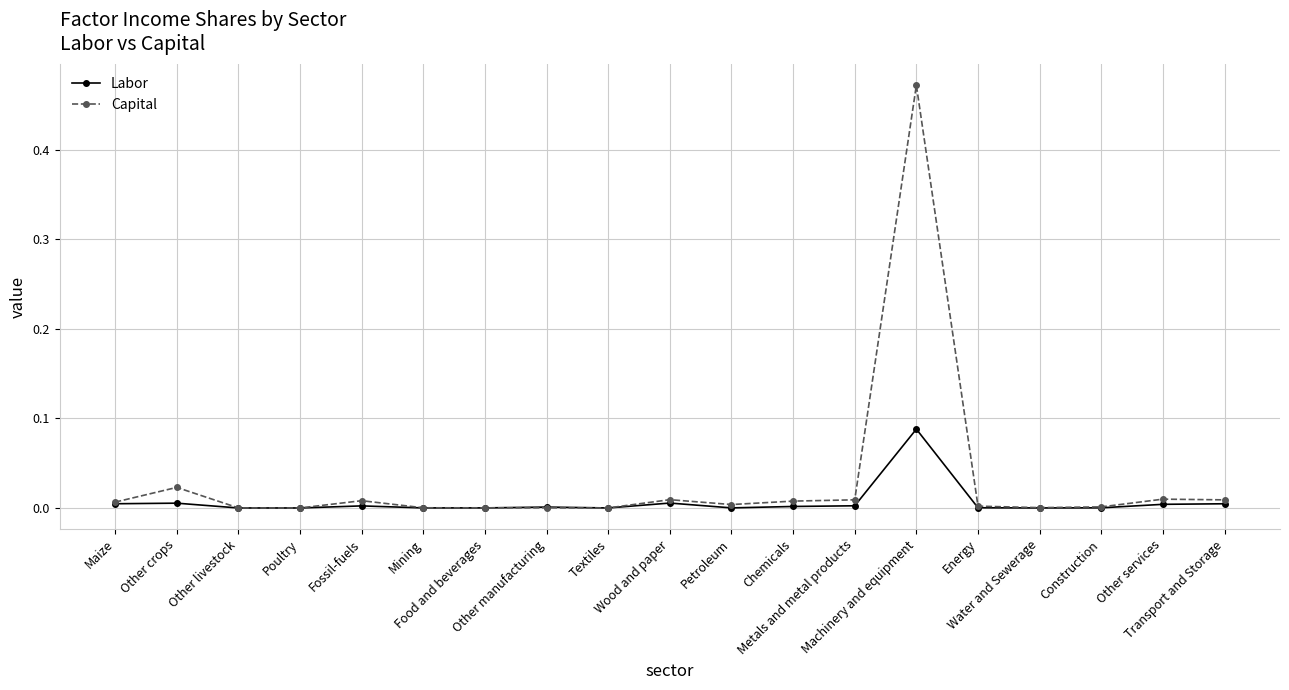

Which series has the largest total across all categories?

Capital